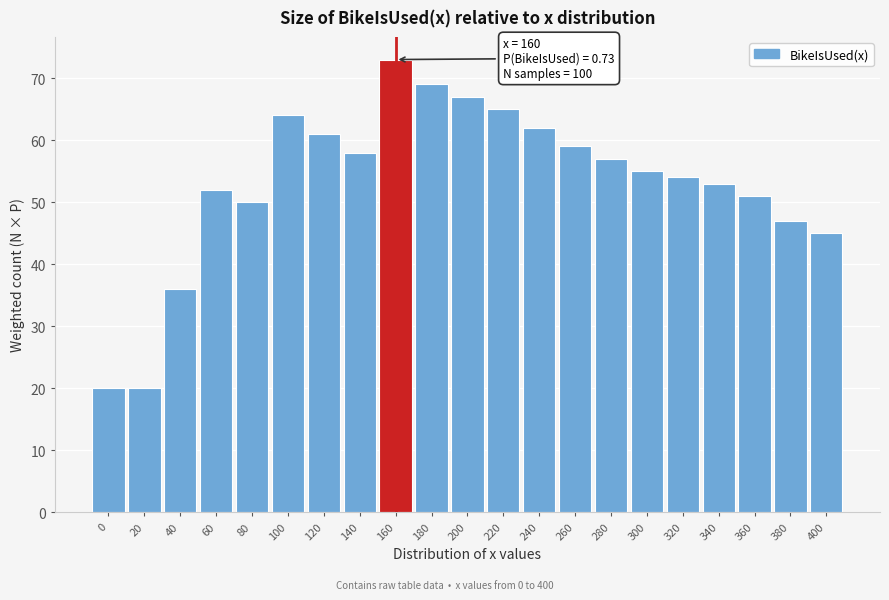

Reading left to right, extract all data points from this chart.

0=20.0	20=20.0	40=36.0	60=52.0	80=50.0	100=64.0	120=61.0	140=58.0	160=73.0	180=69.0	200=67.0	220=65.0	240=62.0	260=59.0	280=57.0	300=55.0	320=54.0	340=53.0	360=51.0	380=47.0	400=45.0